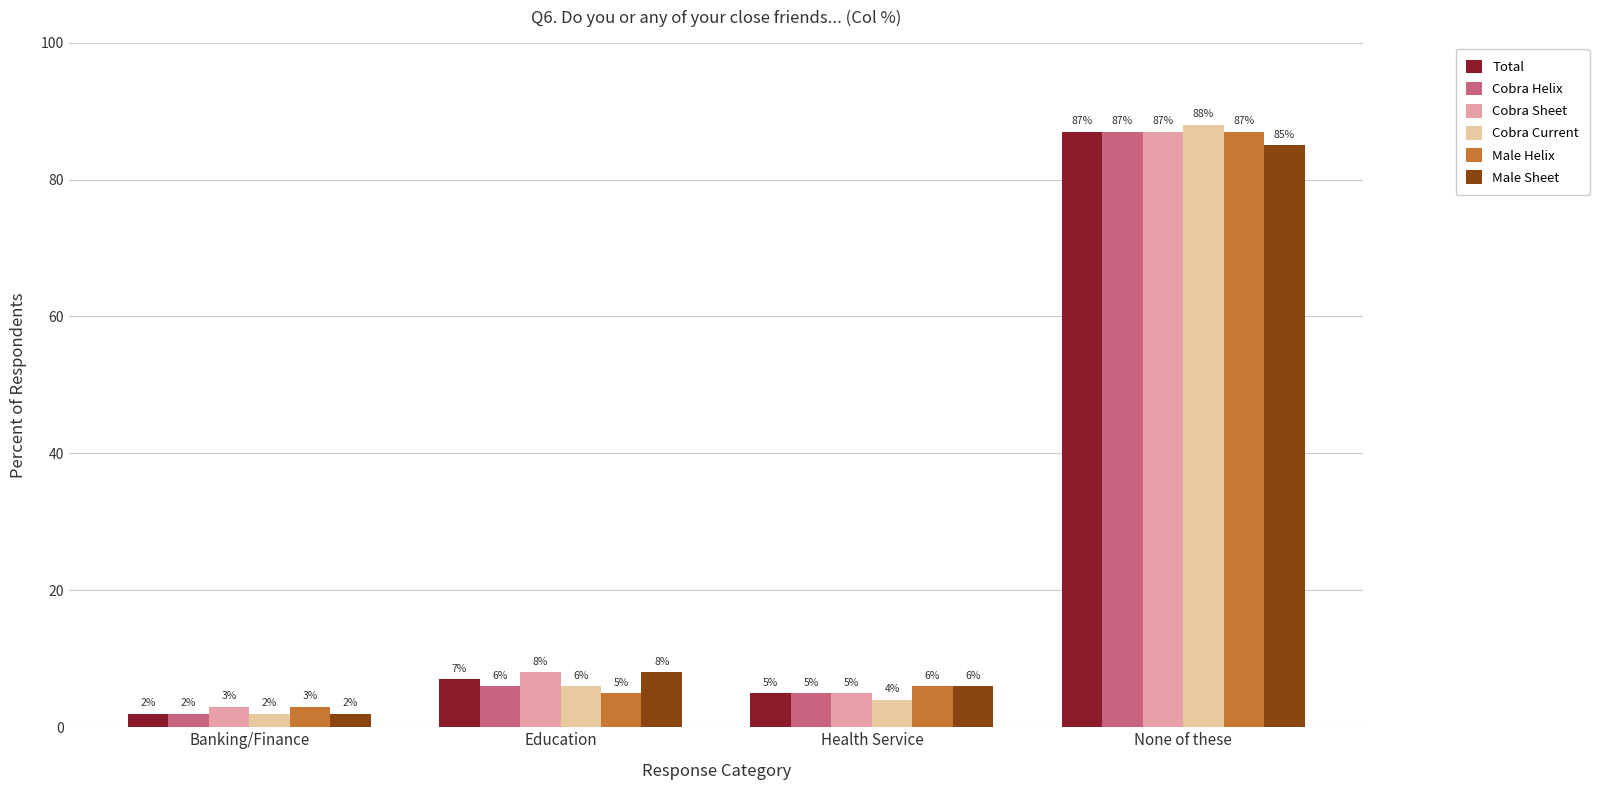

Does the chart contain any negative values?

No